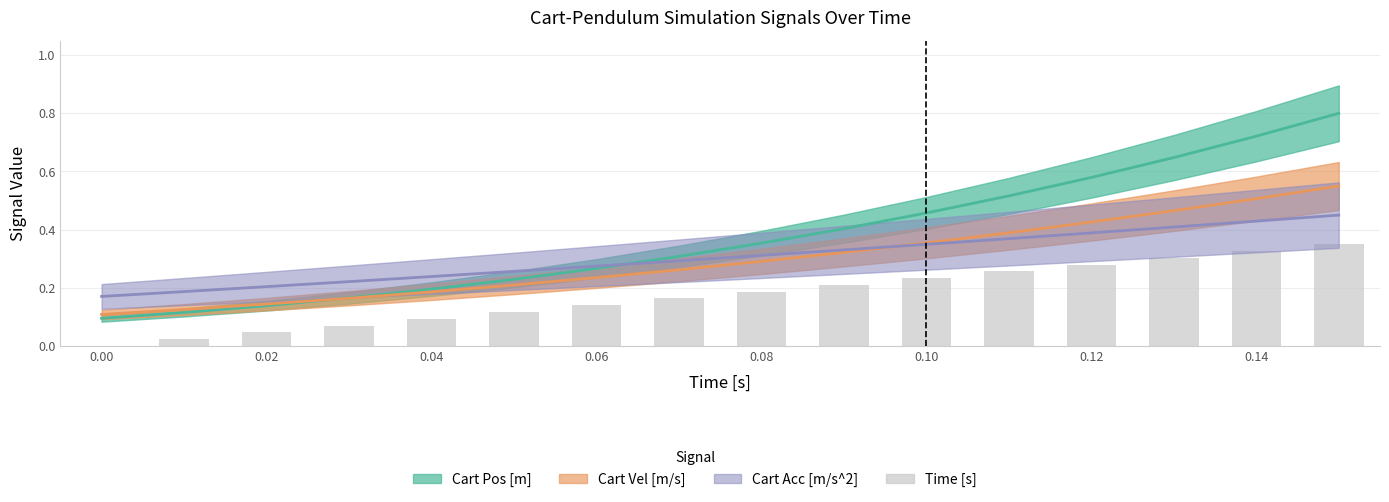

Does the chart contain any negative values?

No